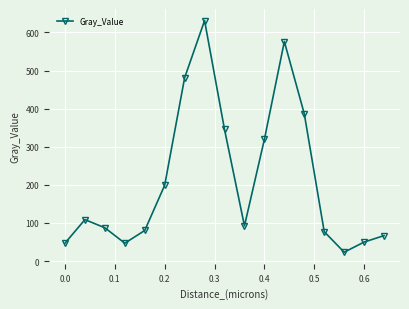

What is the maximum value shown in the chart?

631.1